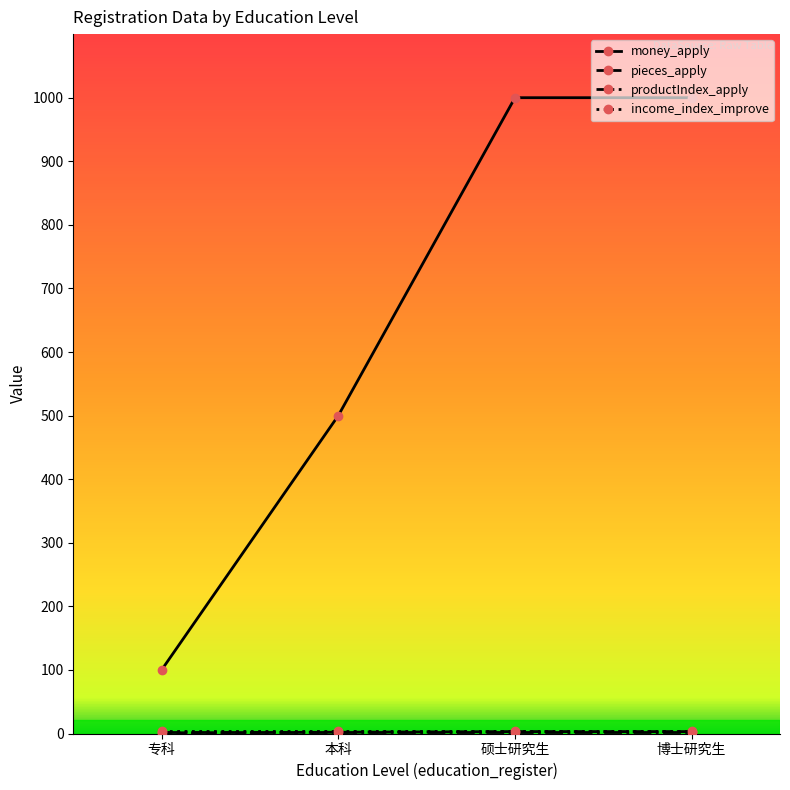

What position from the right is 本科?

3